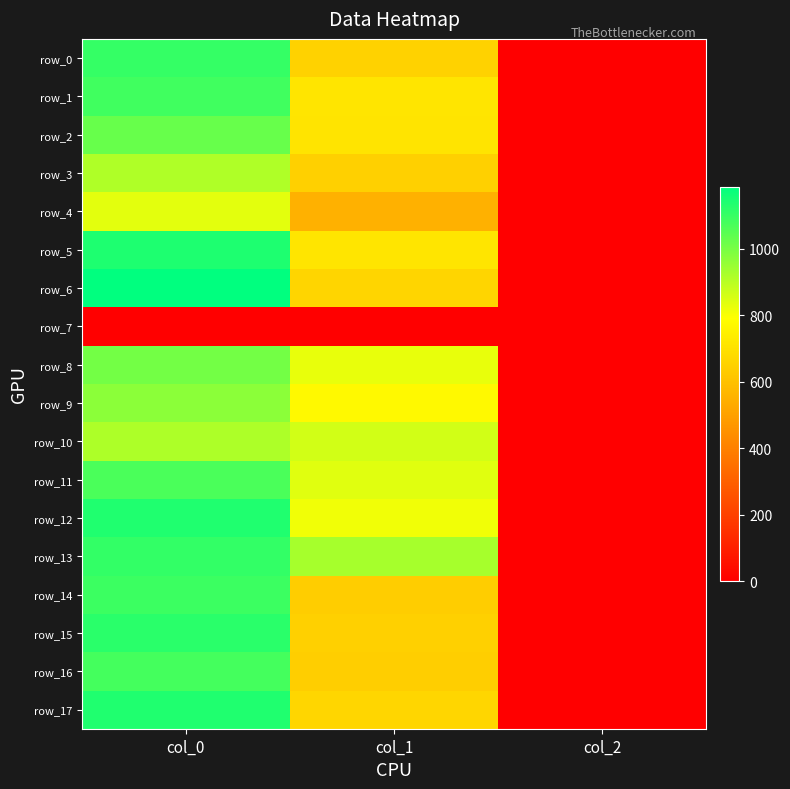

Is it true that row_8 equals 2.0 at col_2?

True